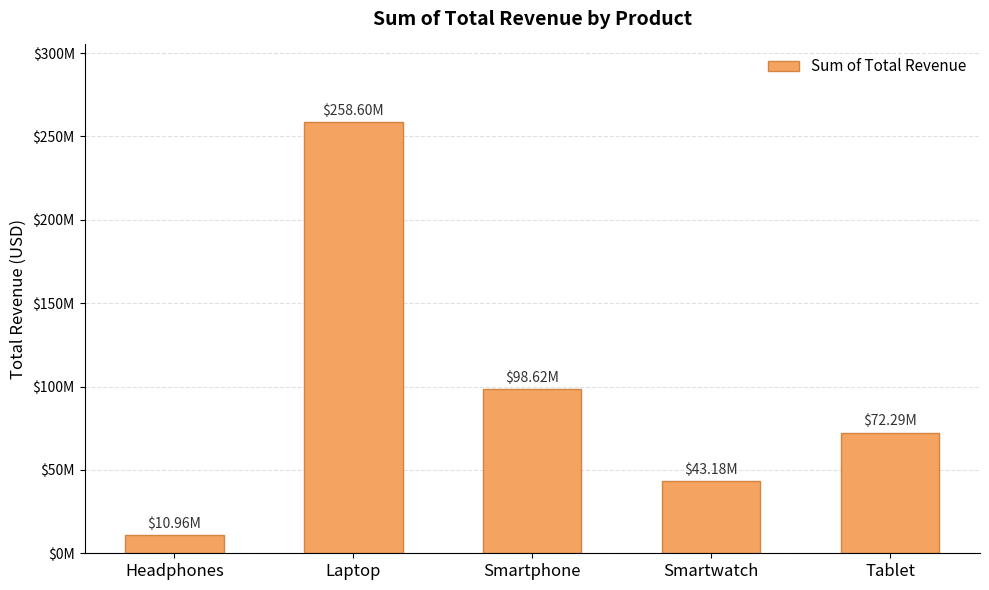

What is the sum of all values?

483648000